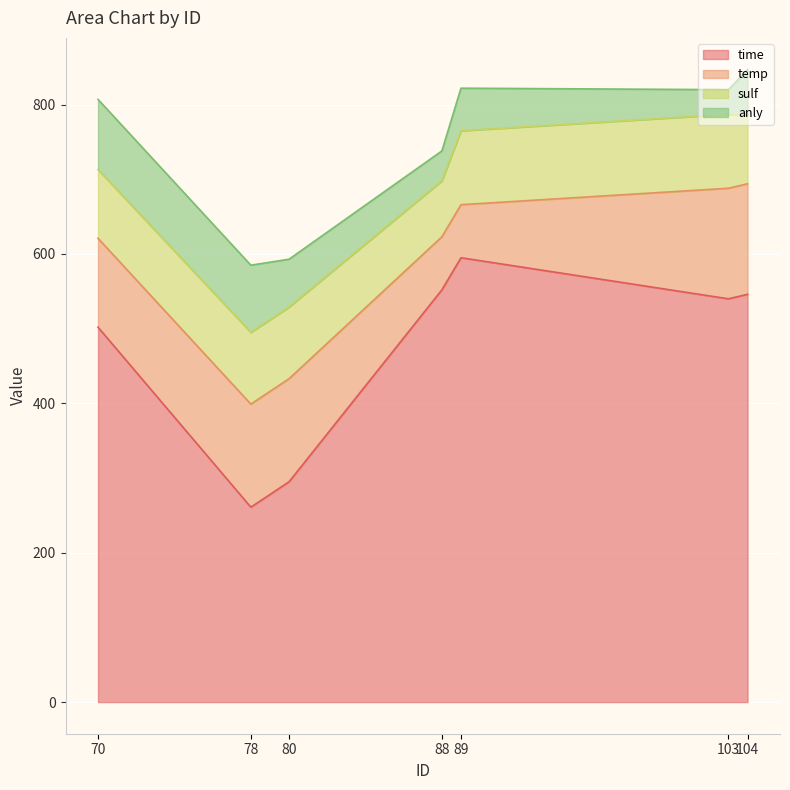

Reading left to right, extract all data points from this chart.

time: 502	261	295	552	595	540	546
temp: 119	138	138	71	71	148	148
sulf: 92	96	96	75	99	99	92
anly: 94	90	64	40	57	33	61